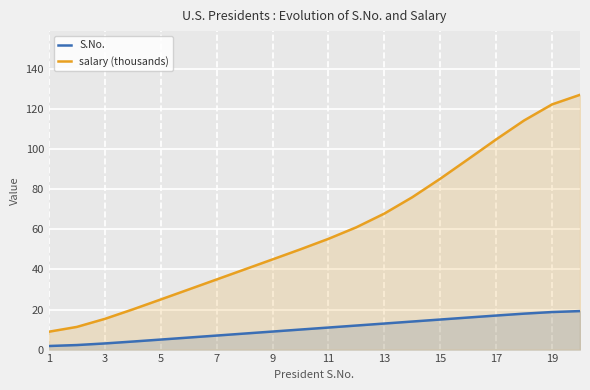

How many distinct data groups are displayed?

2